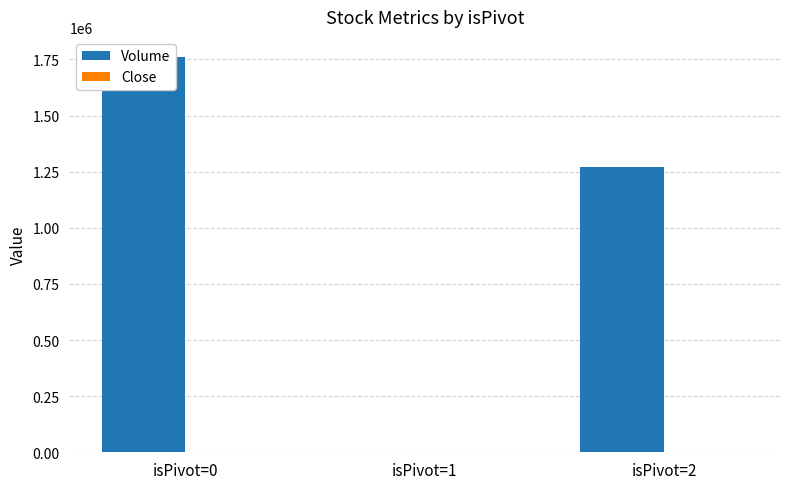

At which category is the sum across all series the highest?

isPivot=0